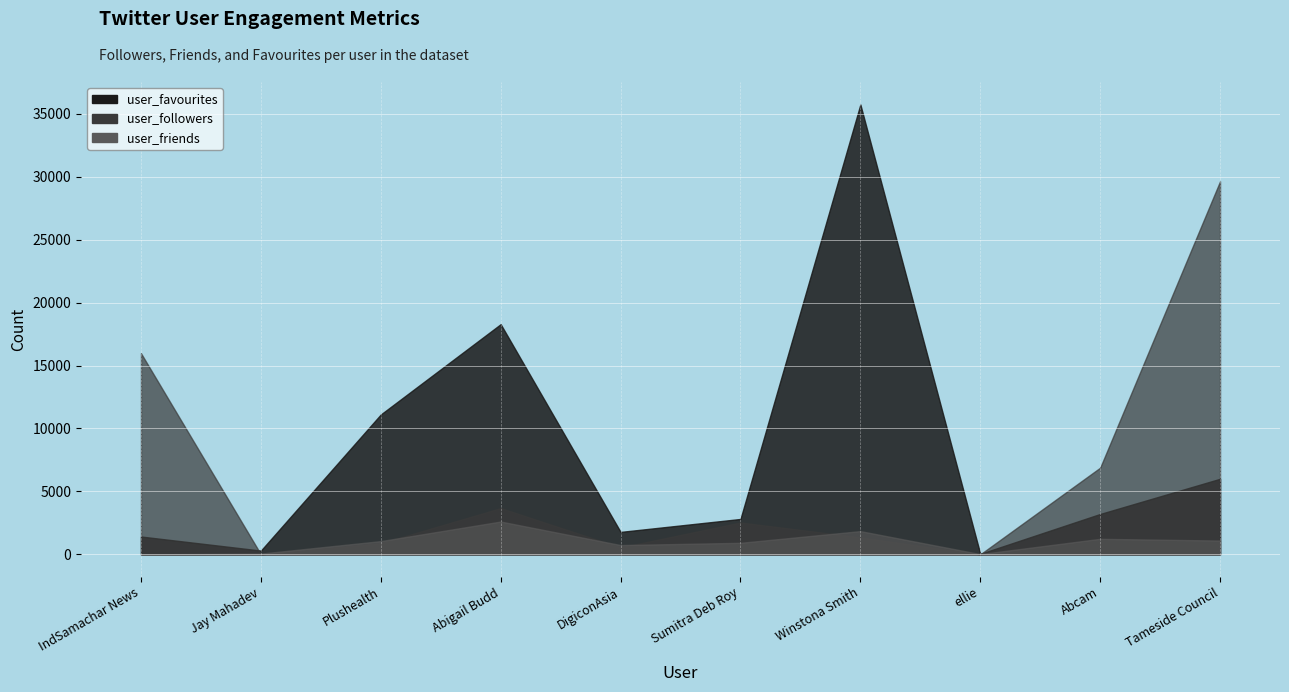

What is the difference between the maximum and minimum values in the user_followers series?

29641